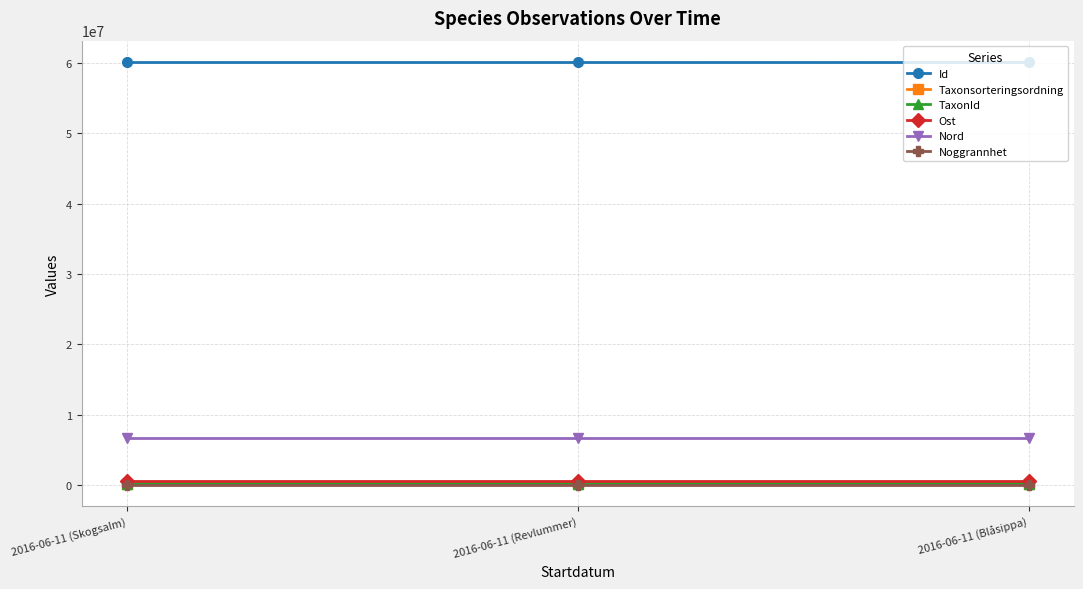

What is the approximate value of Id at 2016-06-11 (Blåsippa)?

60190385.0